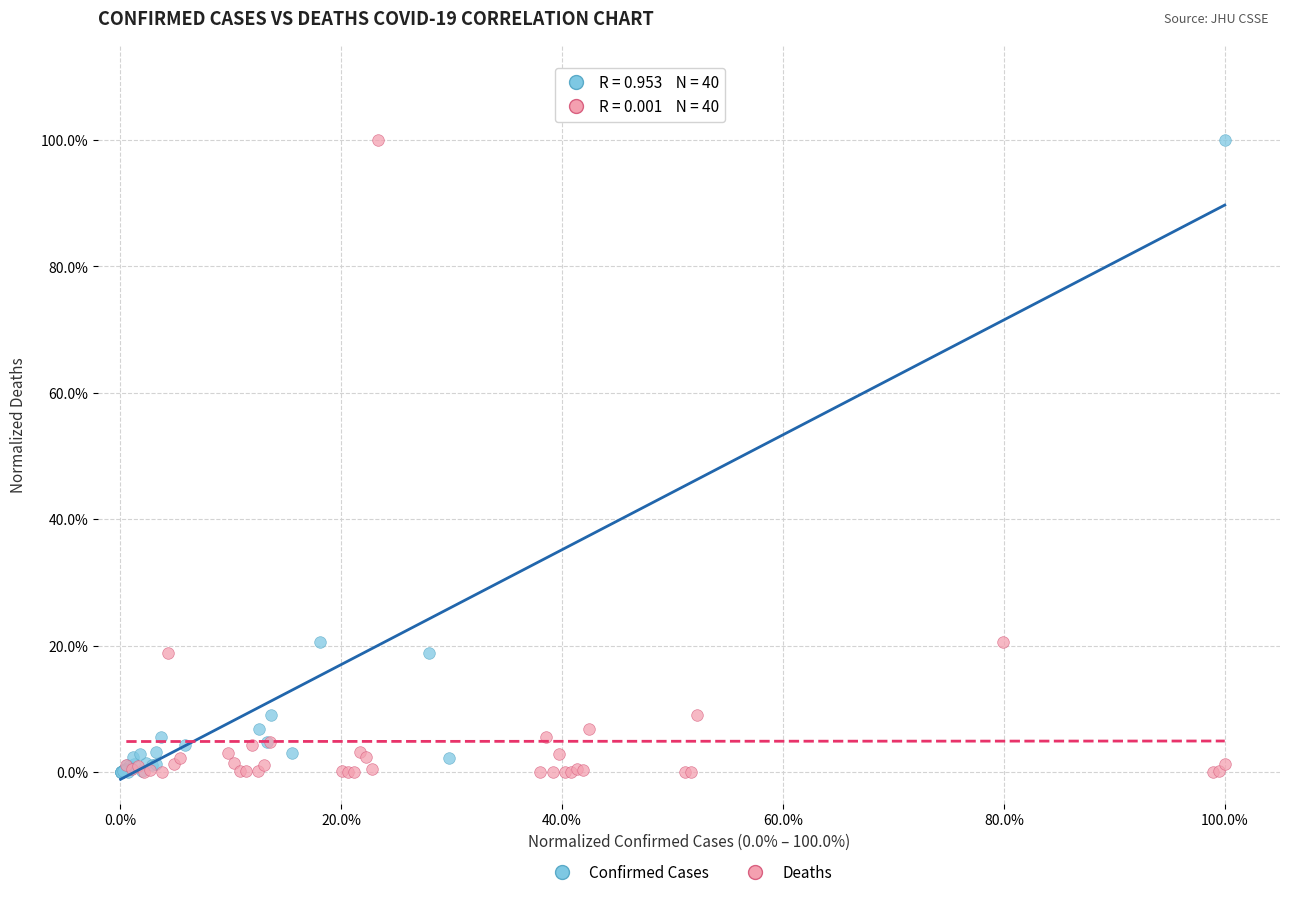

What are all the series names shown in the legend?

Confirmed Cases, Deaths